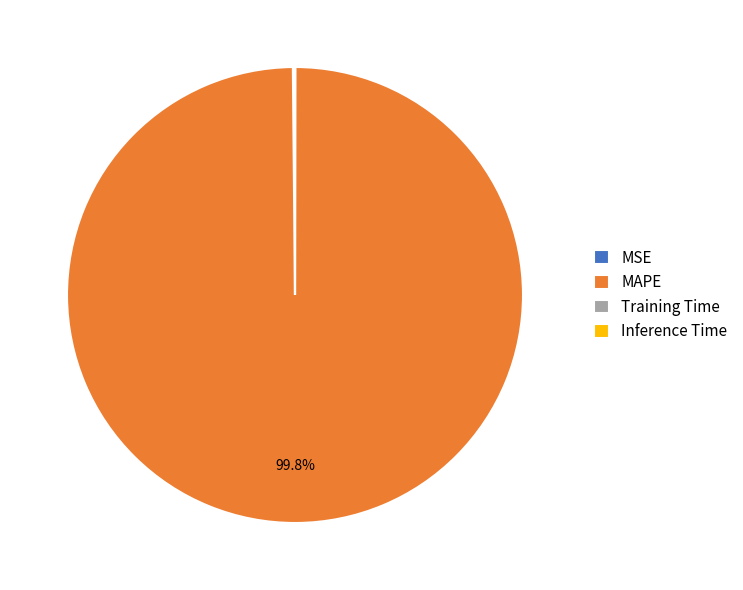

The MAPE slice represents 100% of the pie. True or false?

True